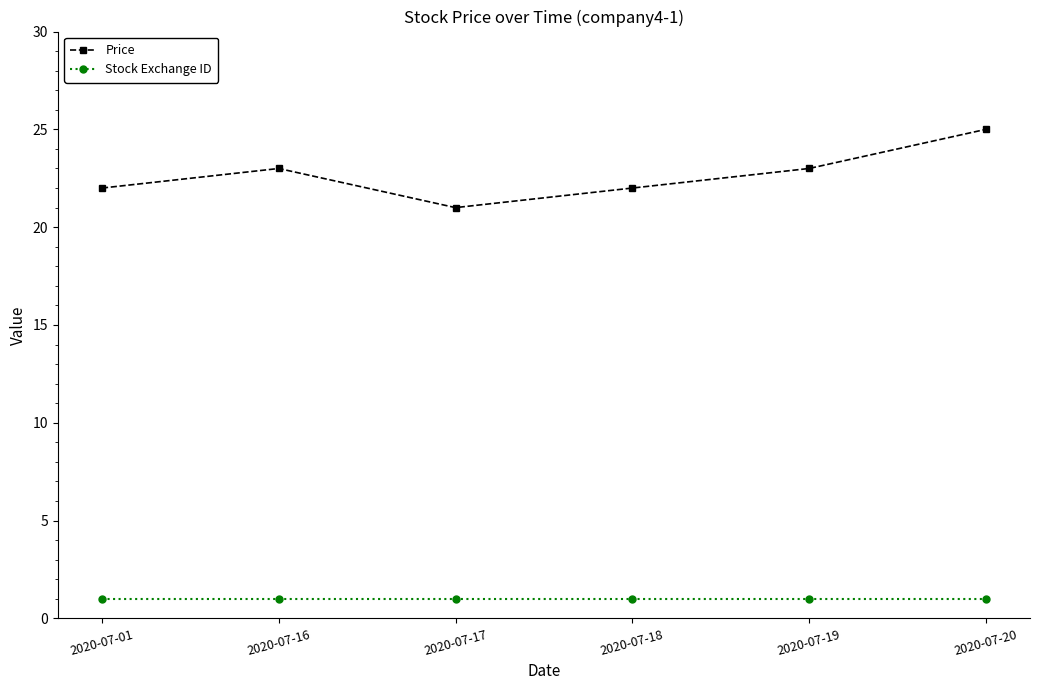

What is the value of the Price point at the 4th from the left?

22